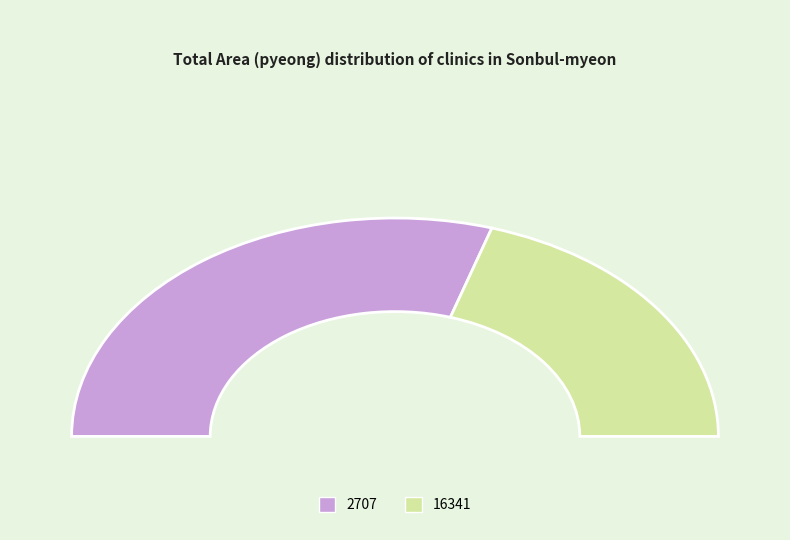

How many slices are in this pie chart?

2